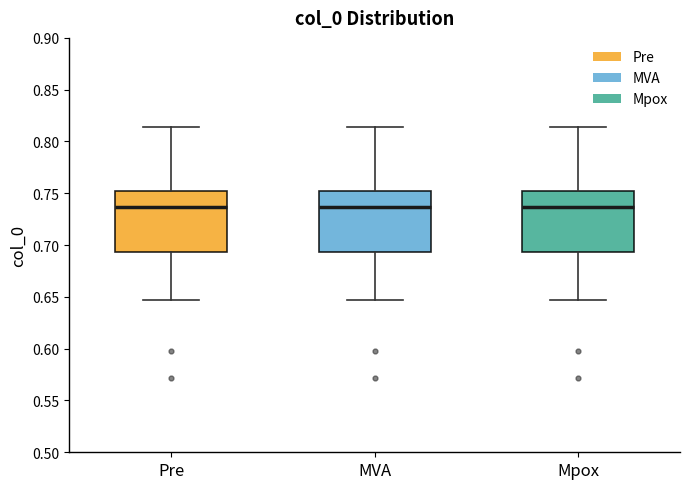

Where is the upper edge of the box for Pre on the y-axis? The values are not printed on the chart, so give them approximately, as read against the axis.

0.750